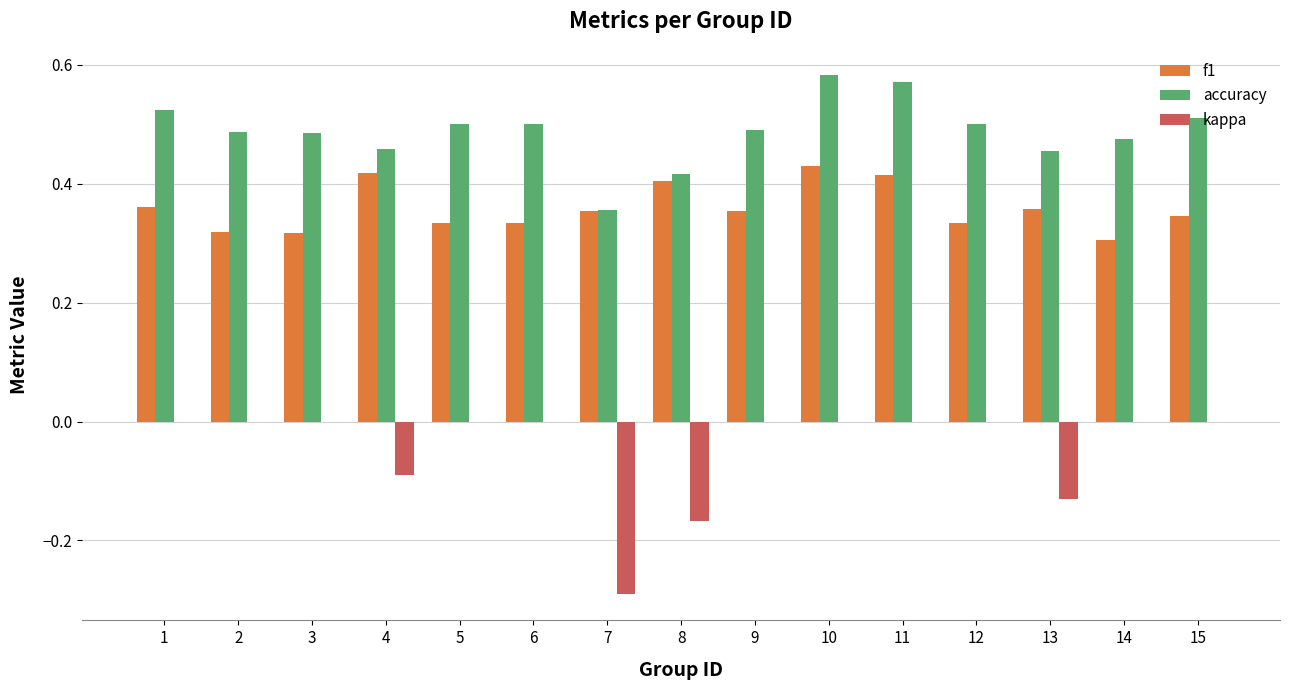

The value of f1 at 9 is 0.1. True or false?

False